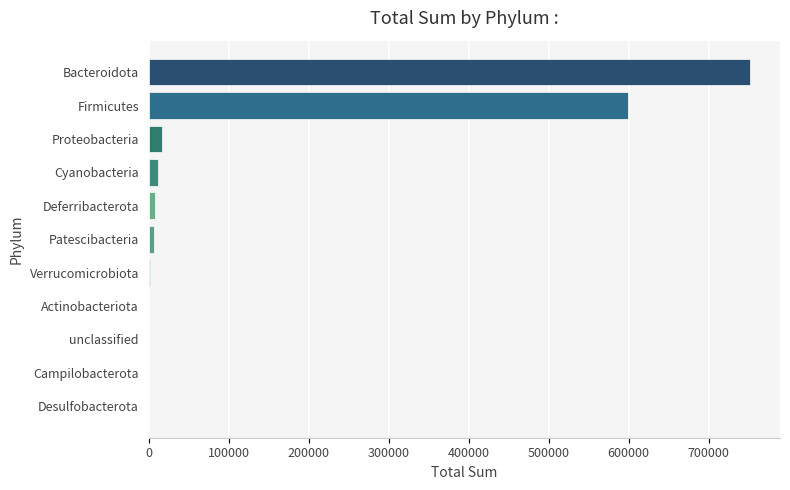

Where is the data nearest to the value 375894?

Firmicutes